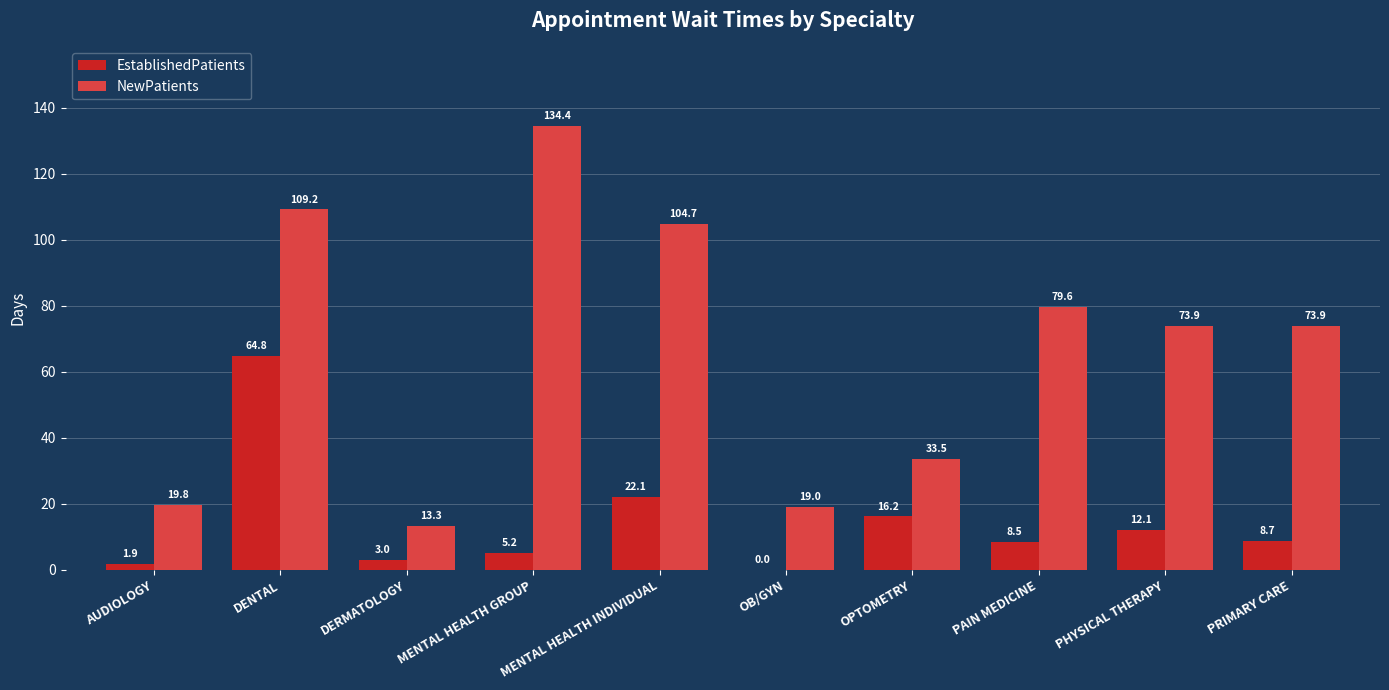

The NewPatients series shows 17.9 at OPTOMETRY. True or false?

False